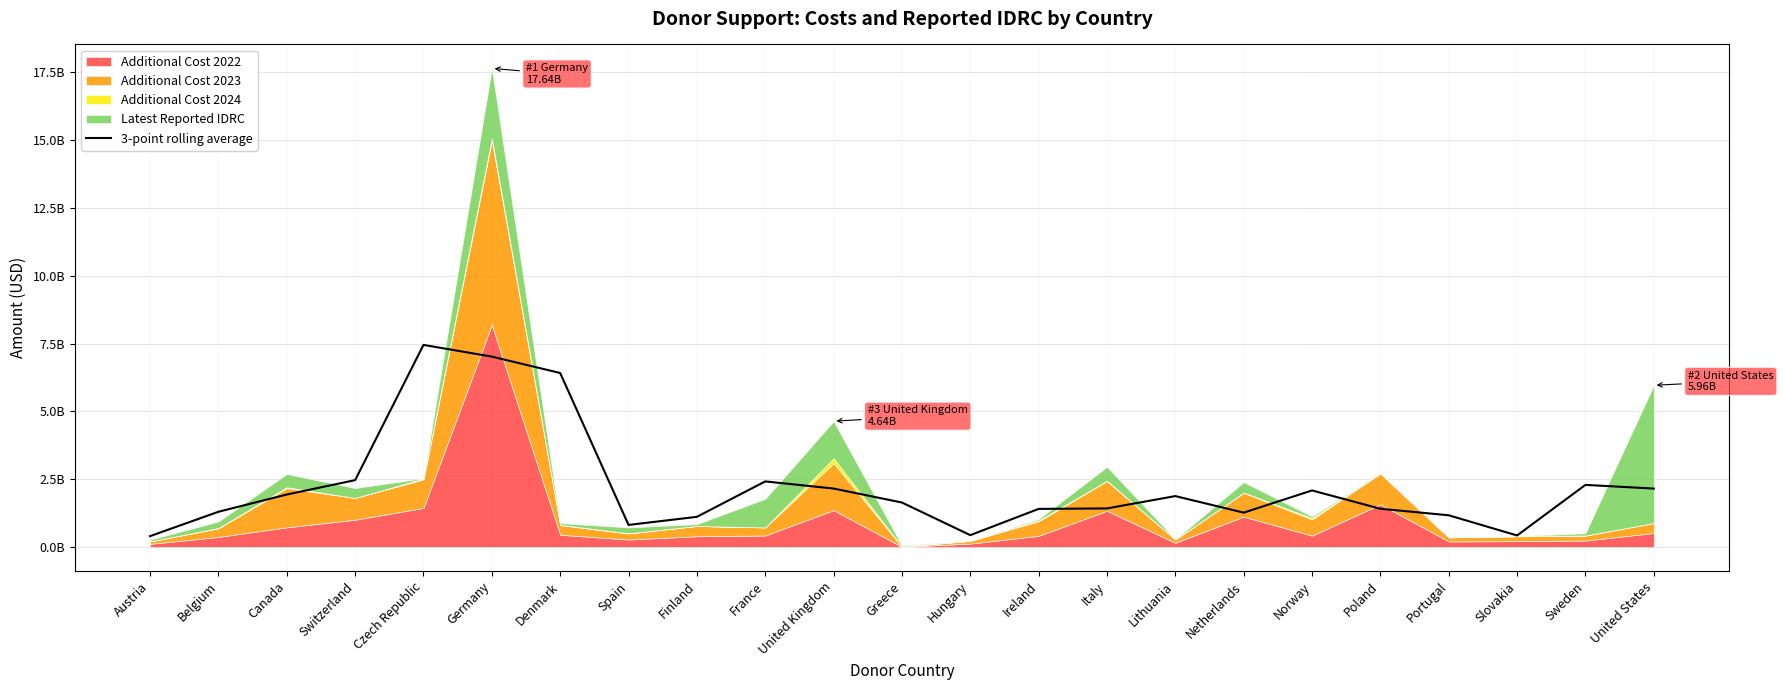

The chart shows a value of 3006798555.5 at Sweden. True or false?

False